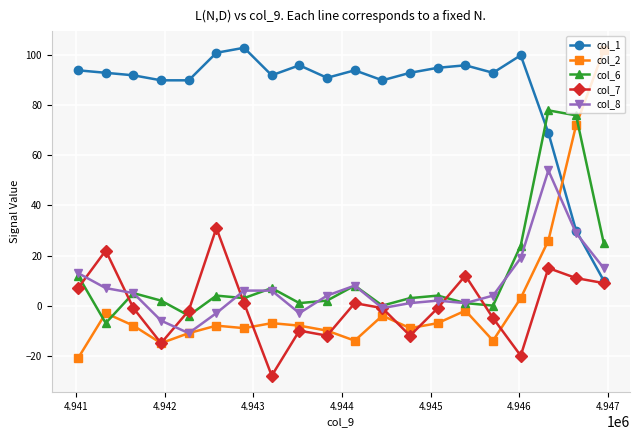

Does the chart have visible grid lines?

Yes